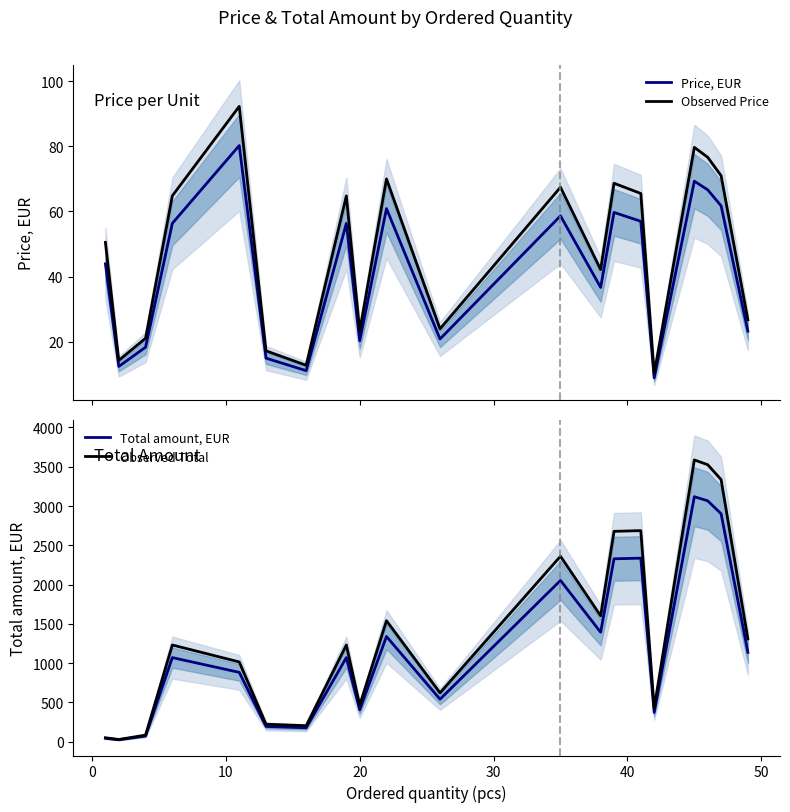

What is the lowest value of the Price, EUR series?

8.9